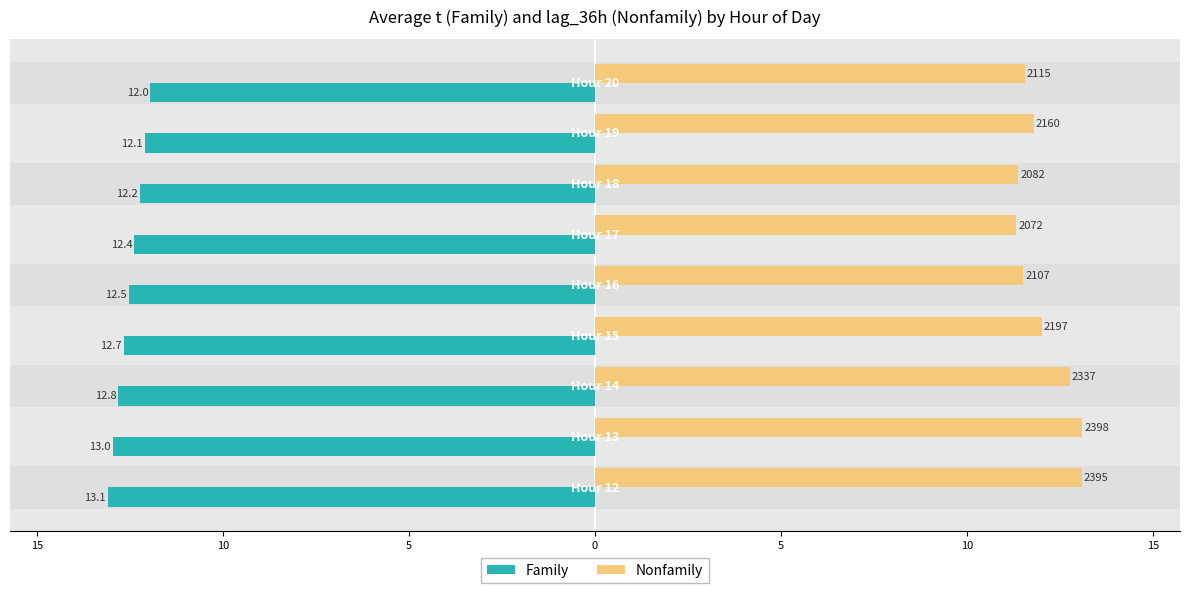

Rank the series by their average value, from highest to lowest.

Nonfamily, Family